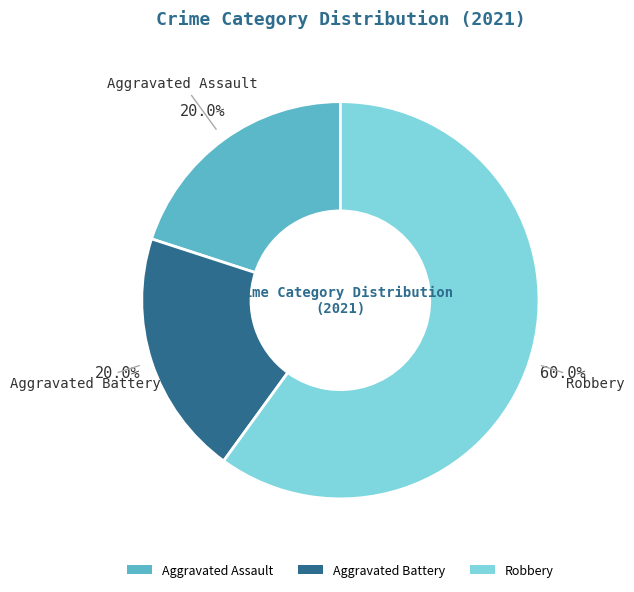

Does Aggravated Assault represent more than half of the total?

No